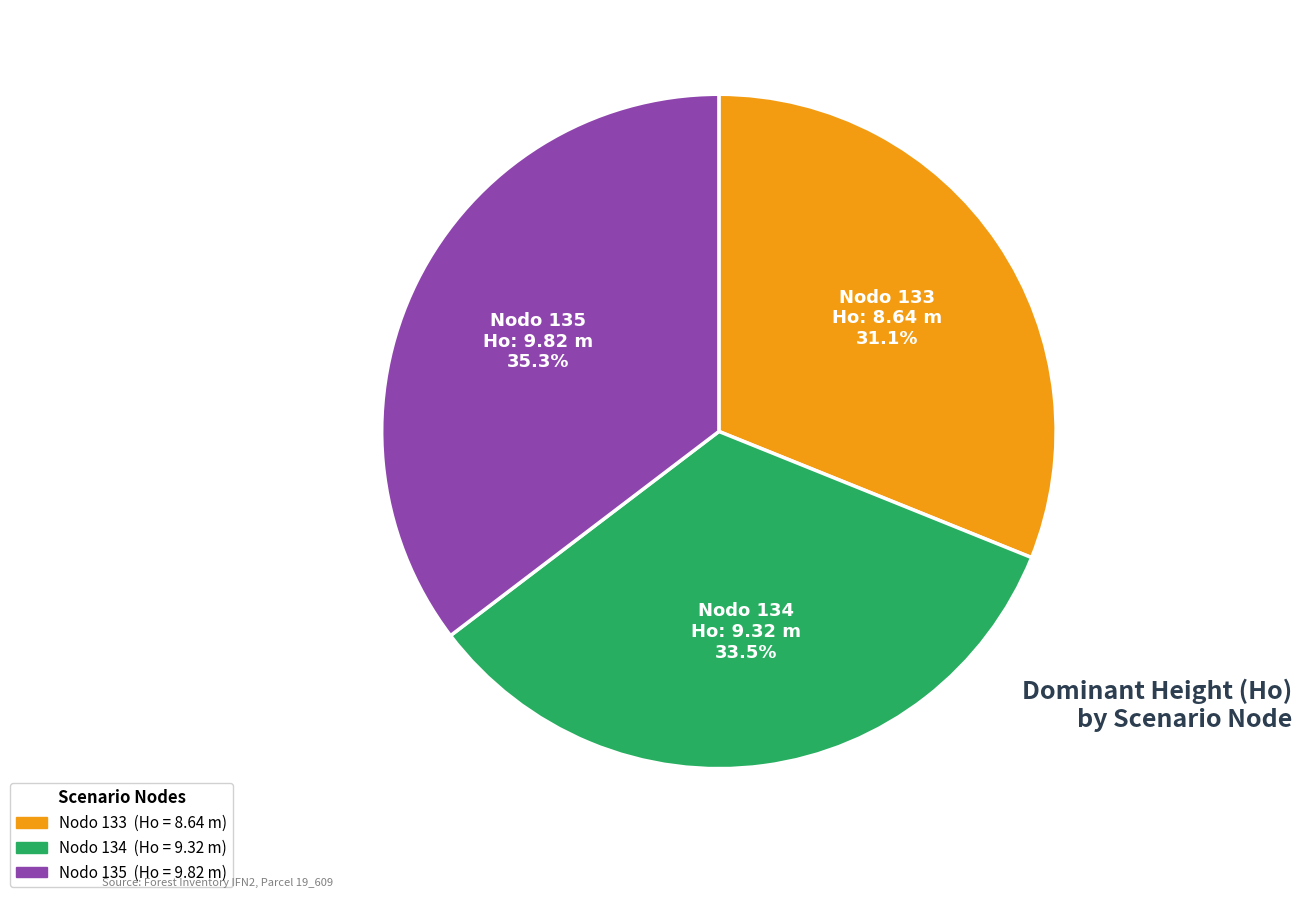

Does any single category account for the majority?

No